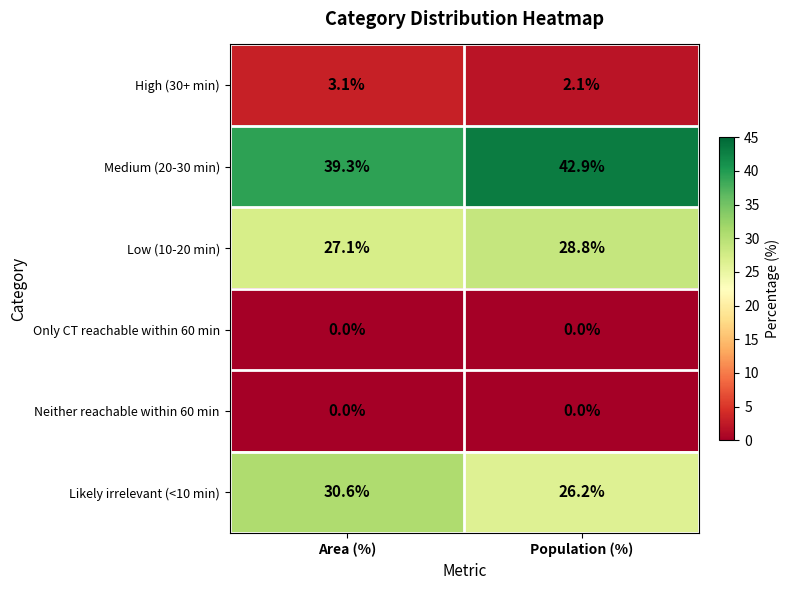

What is the average value of the Likely irrelevant (<10 min) series?

28.4